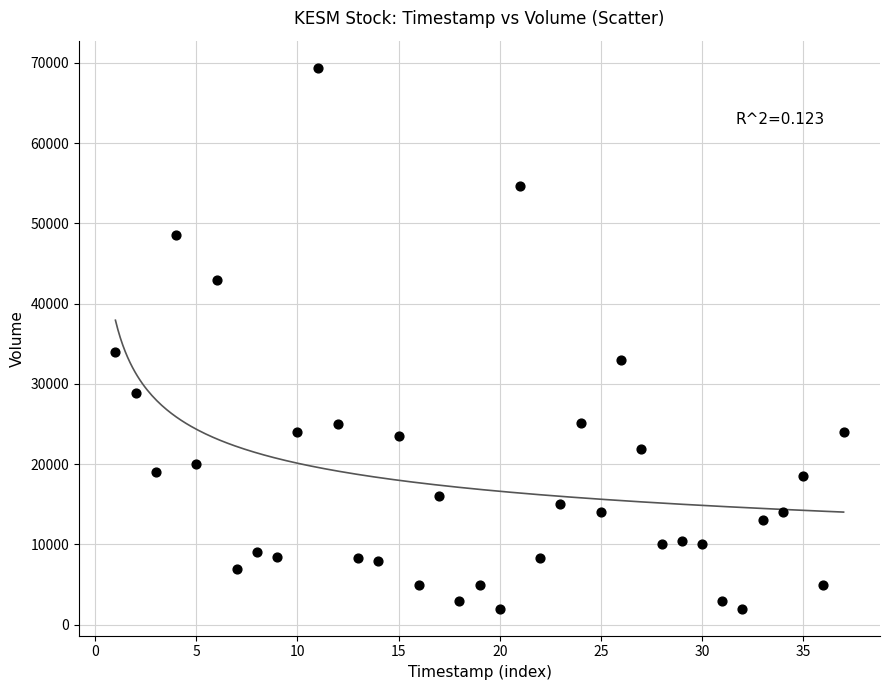

What Y value in the scatter plot is closest to 35700?

34000